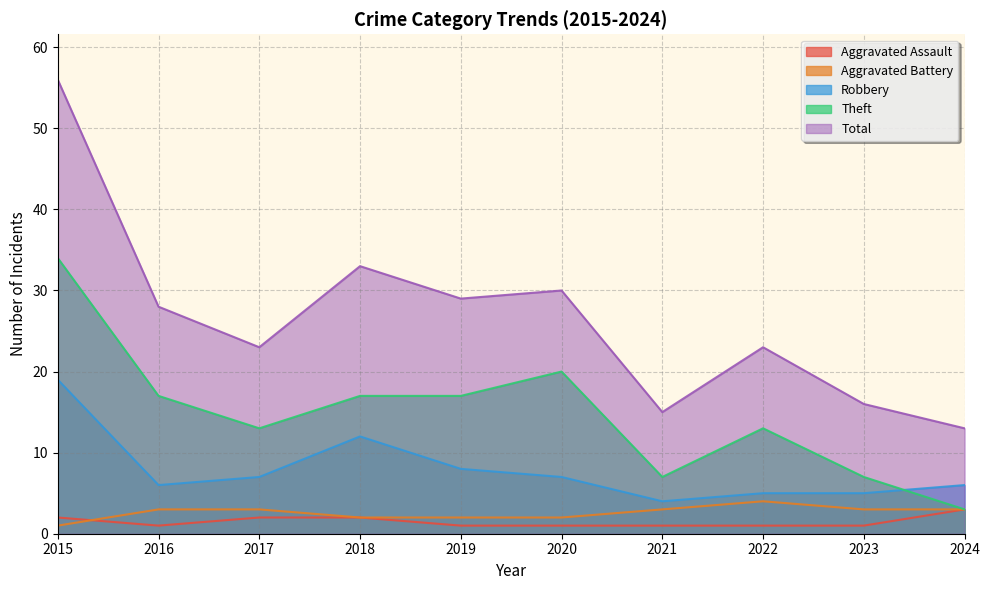

Count the number of data series in this chart.

5